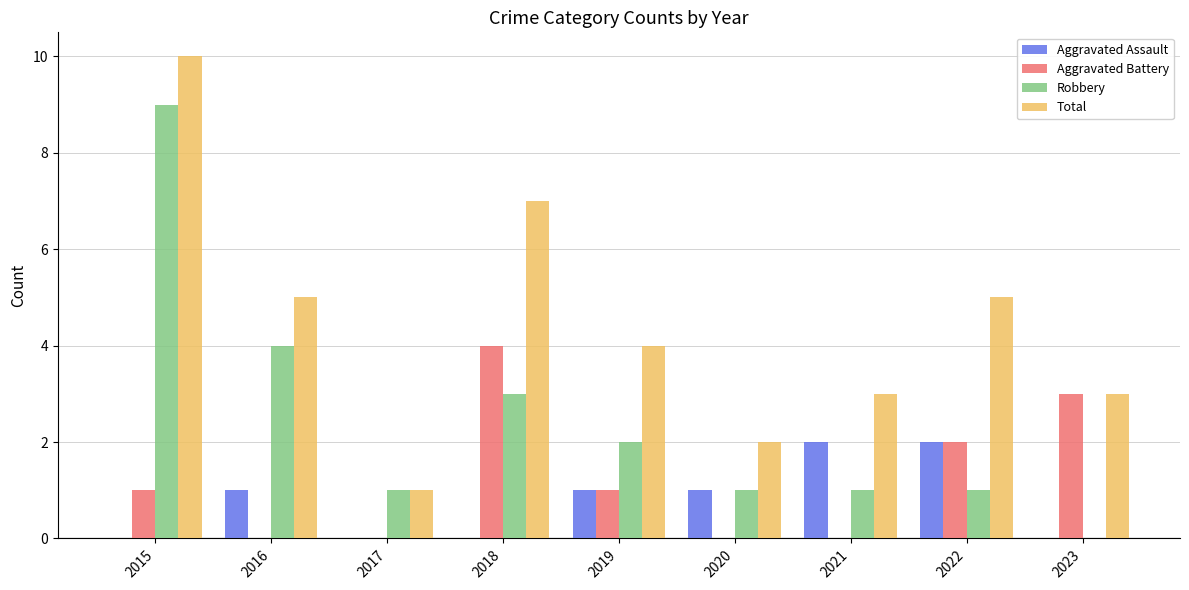

What is the highest value of the Aggravated Battery series?

4